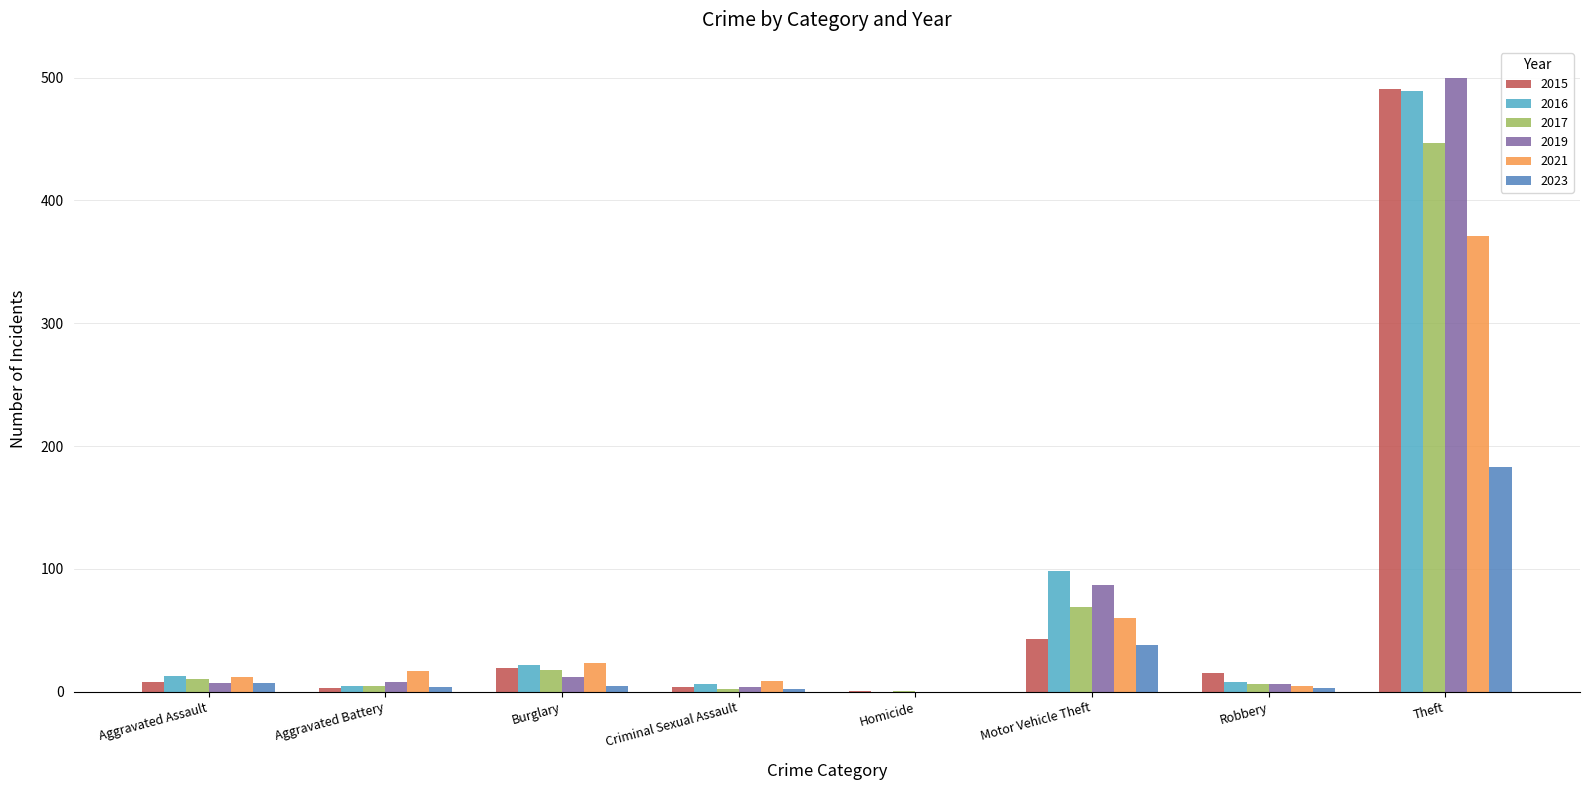

What is the sum of all 2017 values?

558